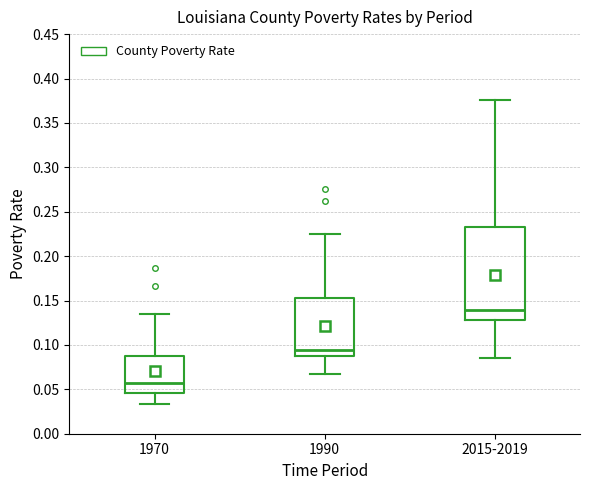

Reading left to right, read every box against the y-axis: the position of its median line, the range the box covers, and the ends of its whiskers. The values are not printed on the chart, so give them approximately, as read against the axis.

1970: median 0.055, box 0.045 to 0.085, whiskers 0.035 to 0.135
1990: median 0.095, box 0.090 to 0.155, whiskers 0.065 to 0.225
2015-2019: median 0.140, box 0.130 to 0.230, whiskers 0.085 to 0.375